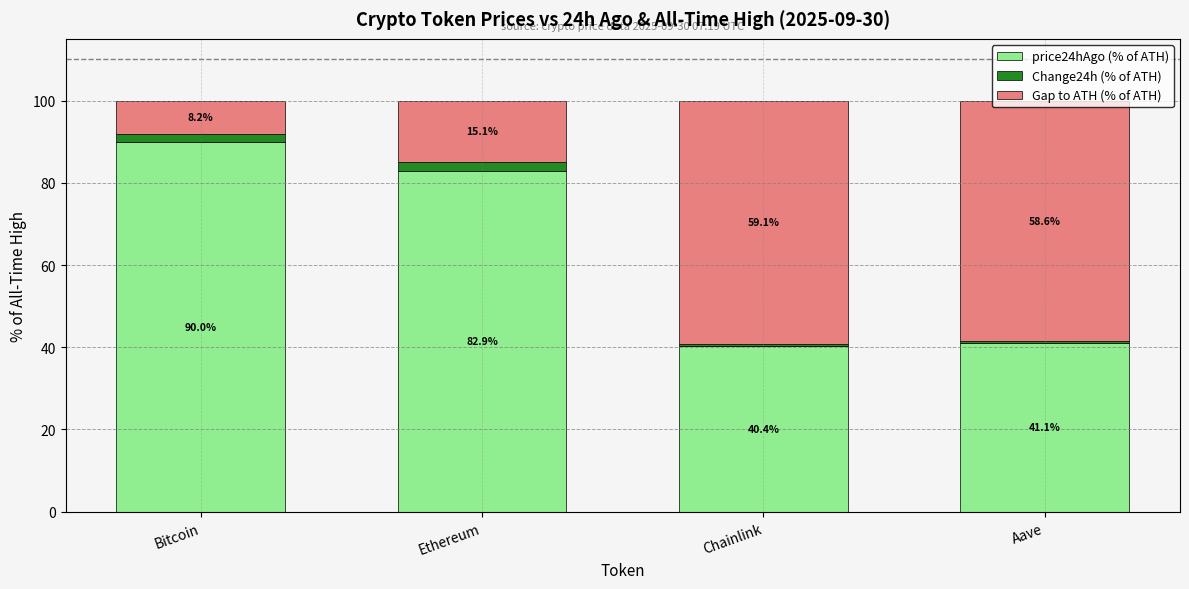

What is the sum of the price24hAgo (% of ATH) values at Bitcoin and Ethereum?

172.9